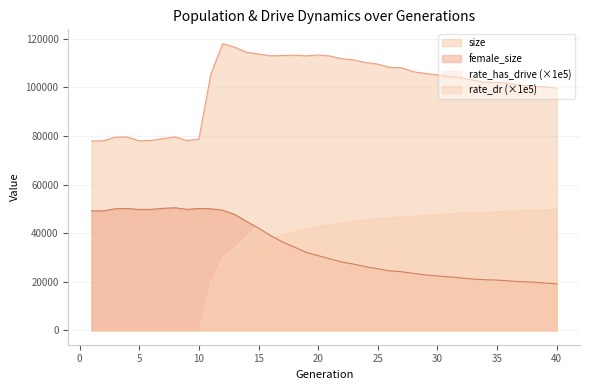

How many lines are shown in the chart?

4